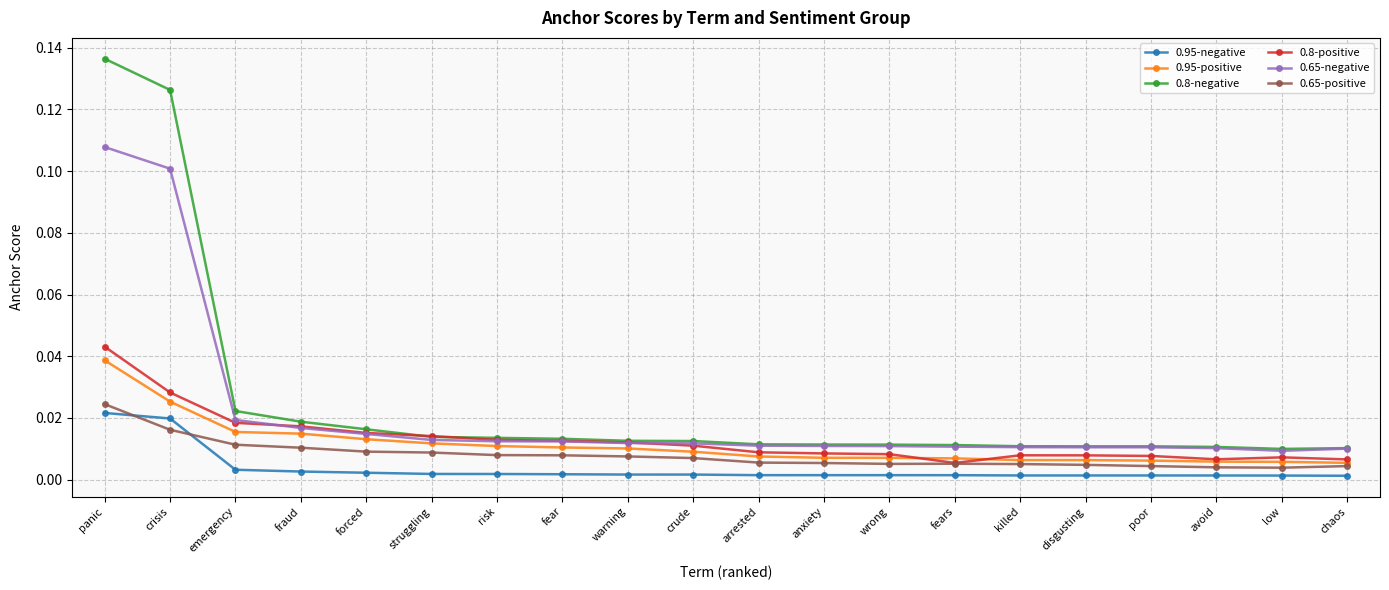

True or false: 0.65-negative has a value of 0.0 at wrong.

True